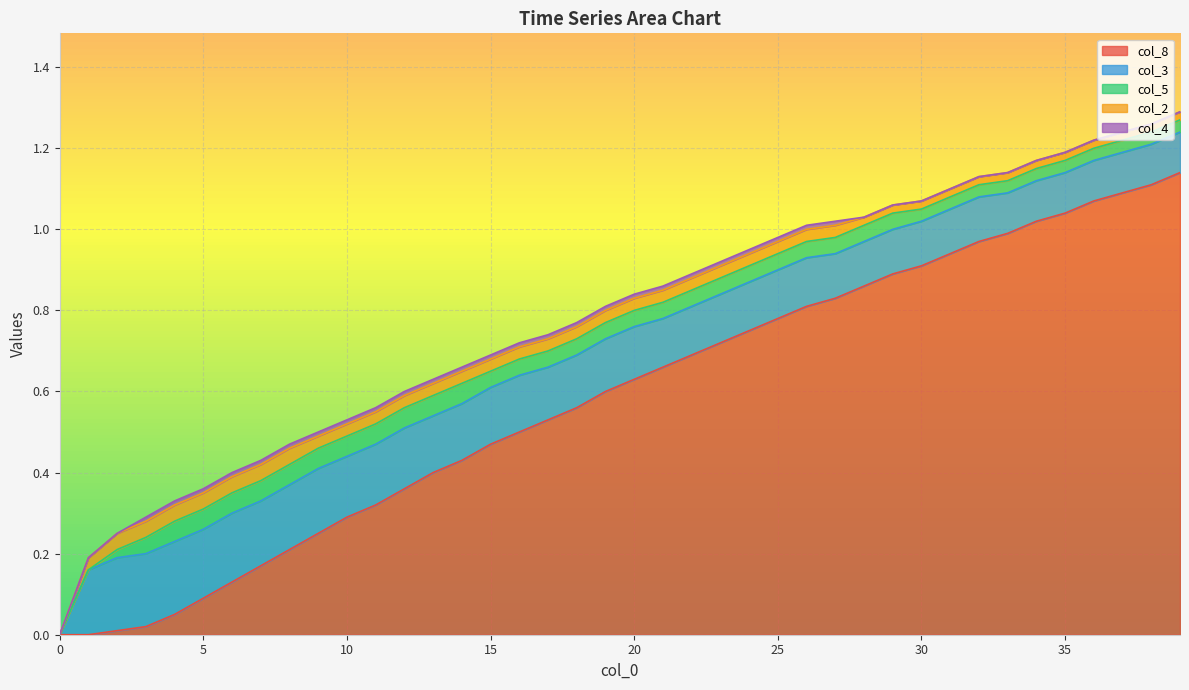

Is it true that col_5 equals 0.1 at 32?

False